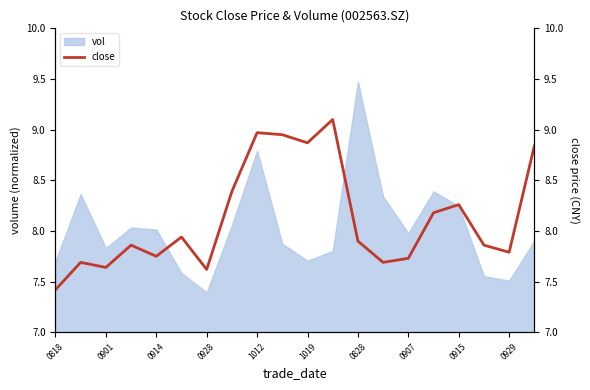

Reading left to right, what are all the values shown in this chart?

7.4	7.7	7.6	7.9	7.8	7.9	7.6	8.4	9.0	8.9	8.9	9.1	7.9	7.7	7.7	8.2	8.3	7.9	7.8	8.8